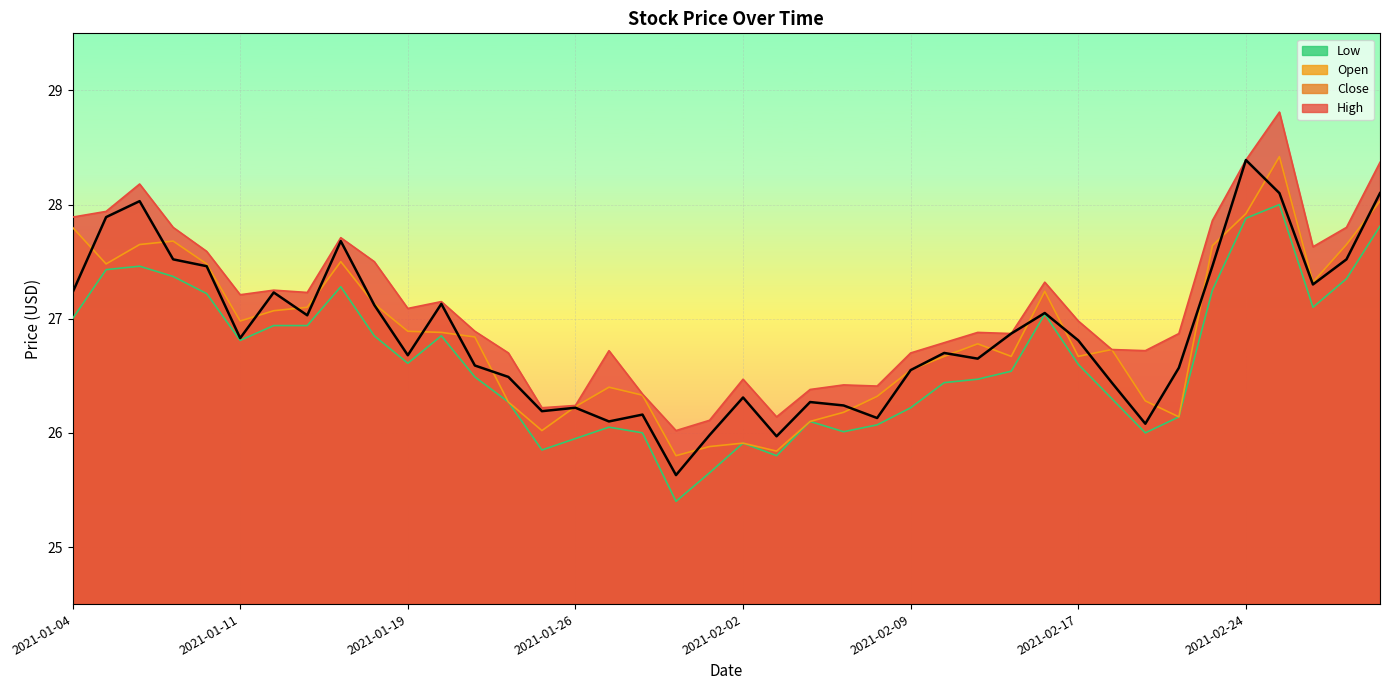

True or false: Close has a value of 12.9 at 2021-03-02.

False